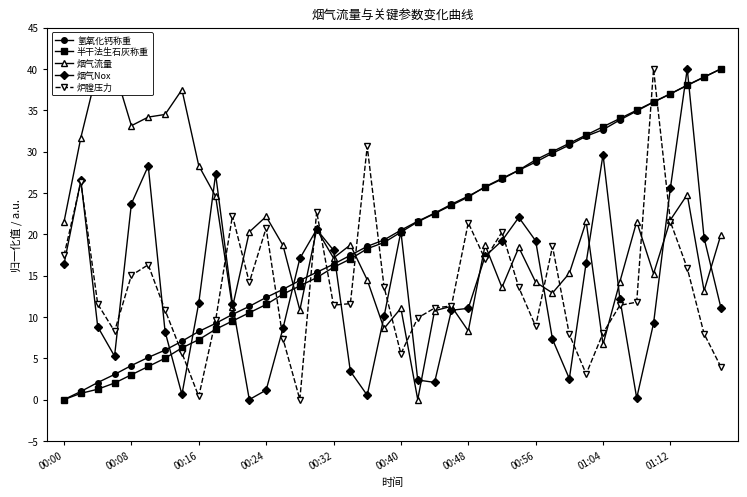

What is the value of the 烟气流量 point at the 39th from the left?

13.2